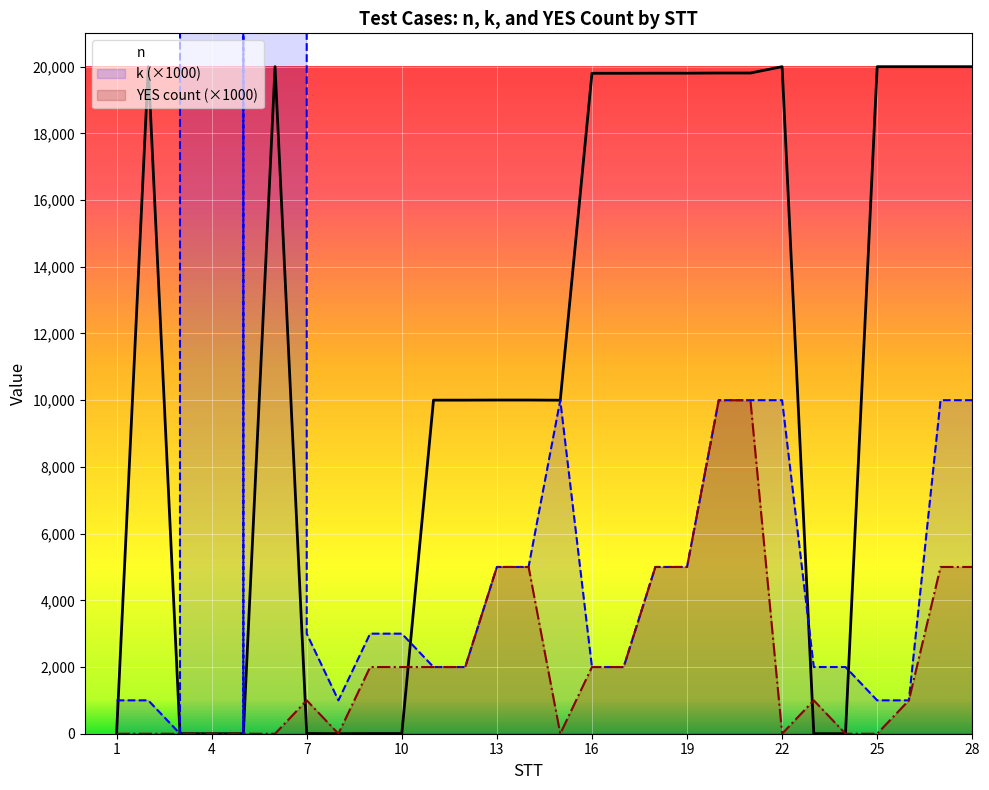

Which category has the highest value across all series?

4